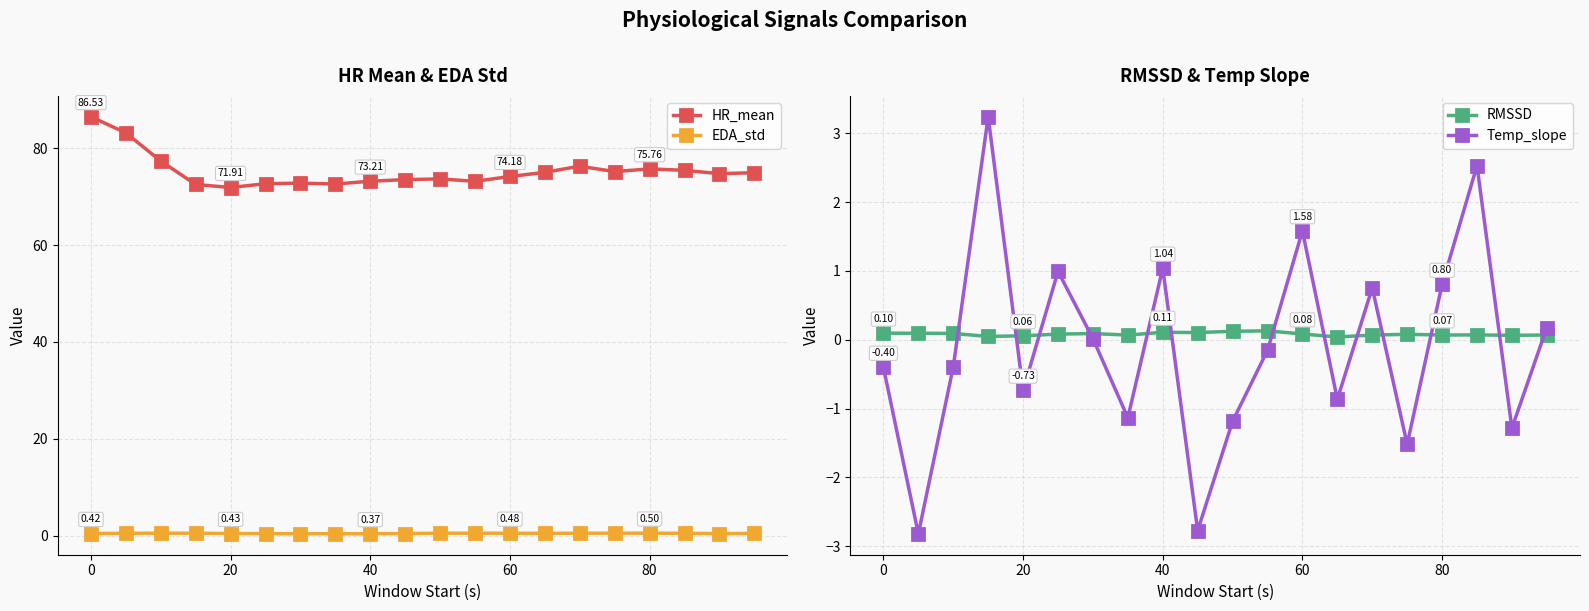

True or false: HR_mean and EDA_std intersect in this chart.

False